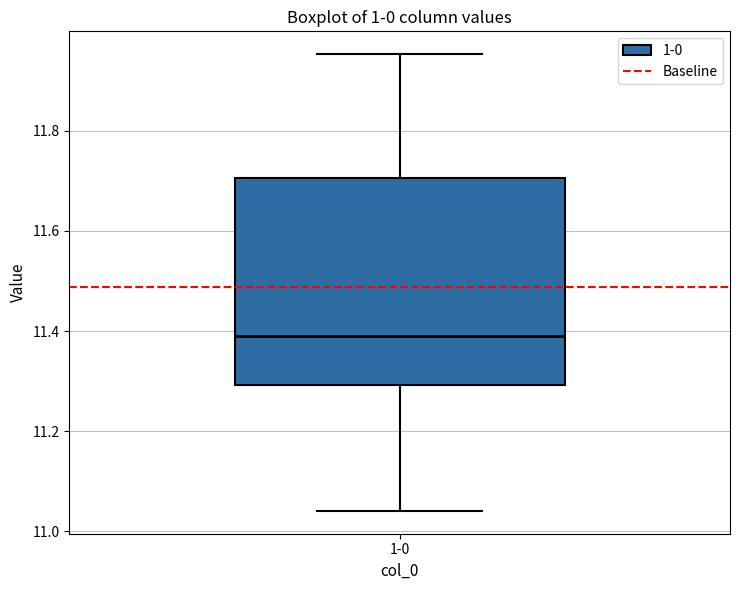

Where does the upper whisker of the box for 1-0 end on the y-axis? The values are not printed on the chart, so give them approximately, as read against the axis.

11.96